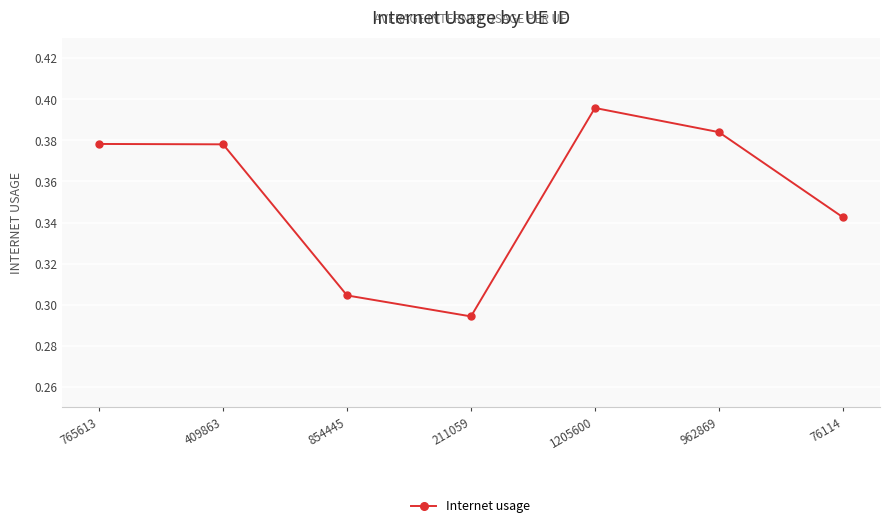

Where is the first local minimum?

211059